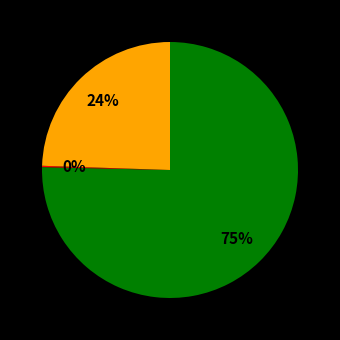

Is there a majority slice in this chart?

Yes